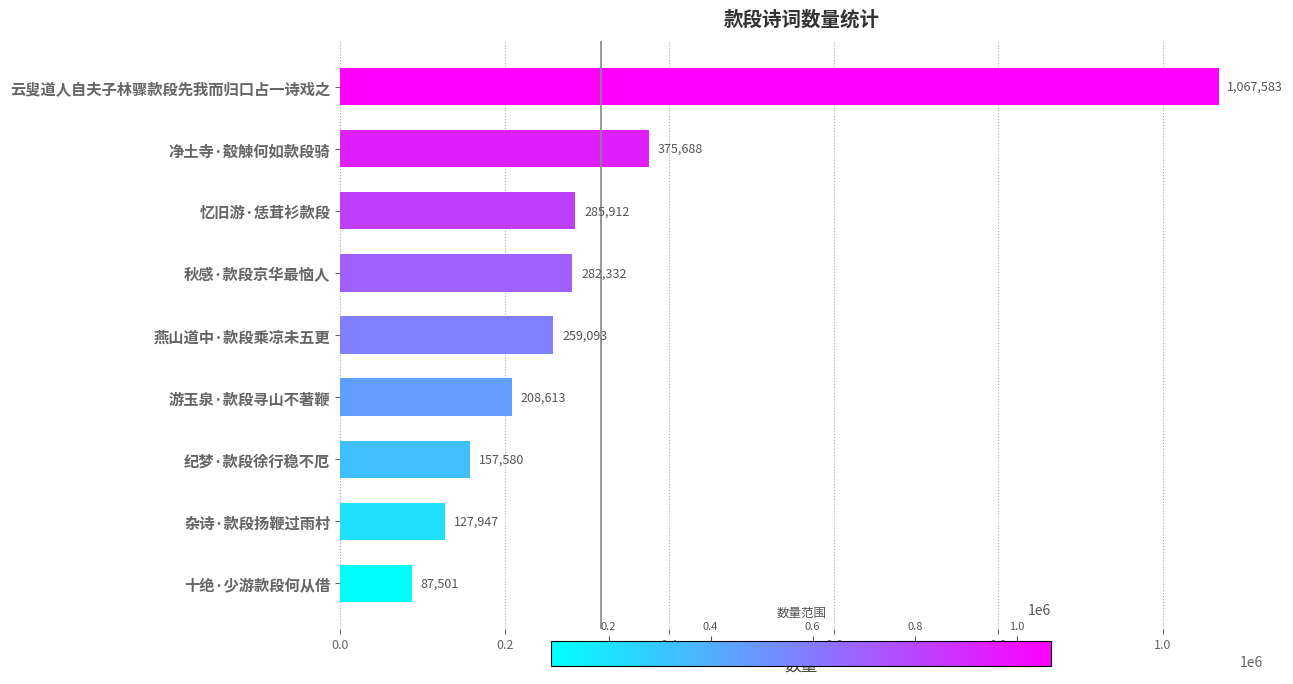

Rank the categories by value from lowest to highest.

十绝·少游款段何从借, 杂诗·款段扬鞭过雨村, 纪梦·款段徐行稳不厄, 游玉泉·款段寻山不著鞭, 燕山道中·款段乘凉未五更, 秋感·款段京华最恼人, 忆旧游·恁茸衫款段, 净土寺·觳觫何如款段骑, 云叟道人自夫子林骤款段先我而归口占一诗戏之